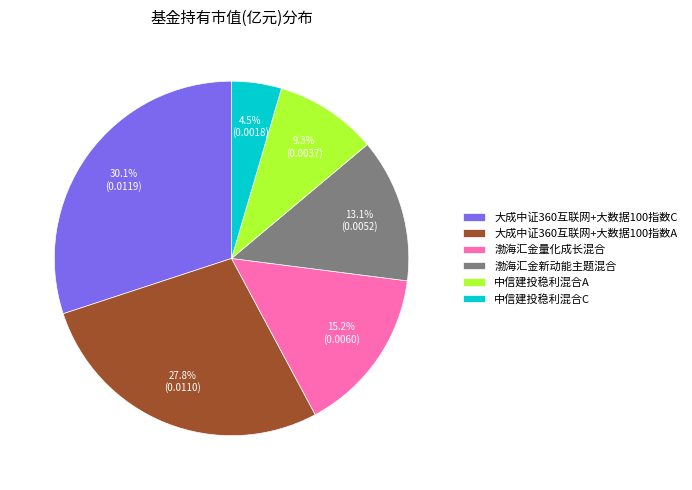

Which category has the biggest portion of the pie?

大成中证360互联网+大数据100指数C